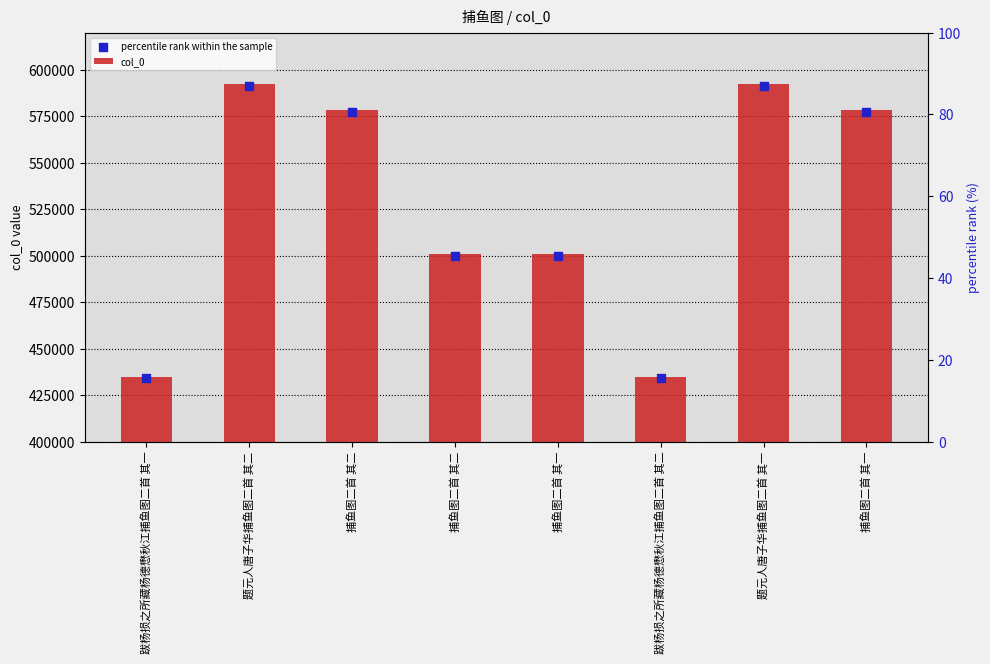

Which series contains the highest Y value?

col_0